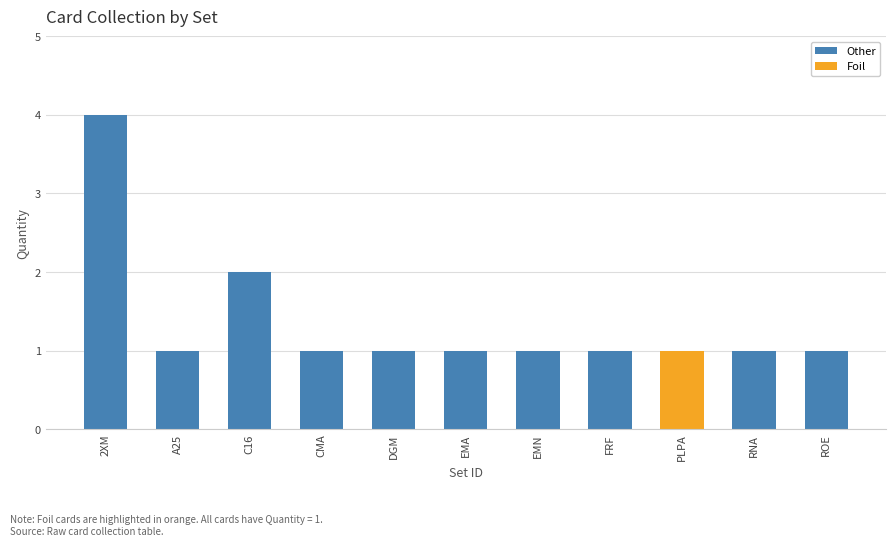

At which category is the sum across all series the highest?

2XM